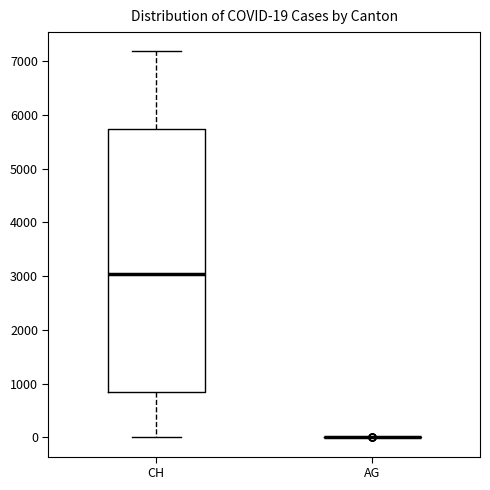

Comparing the boxes themselves (not the whiskers), which one is the tallest?

CH